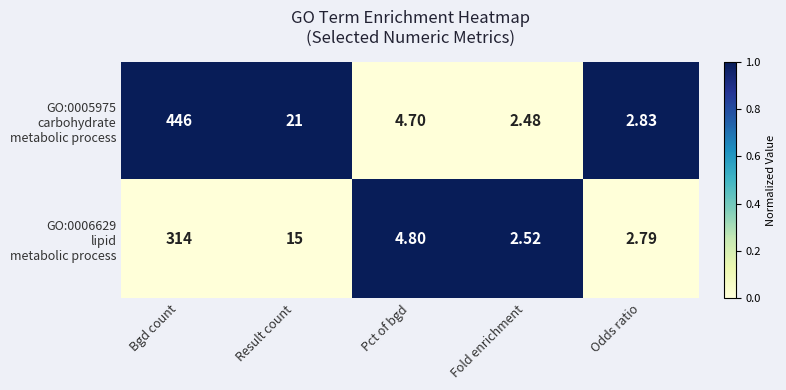

At which category is the sum across all series the highest?

Bgd count